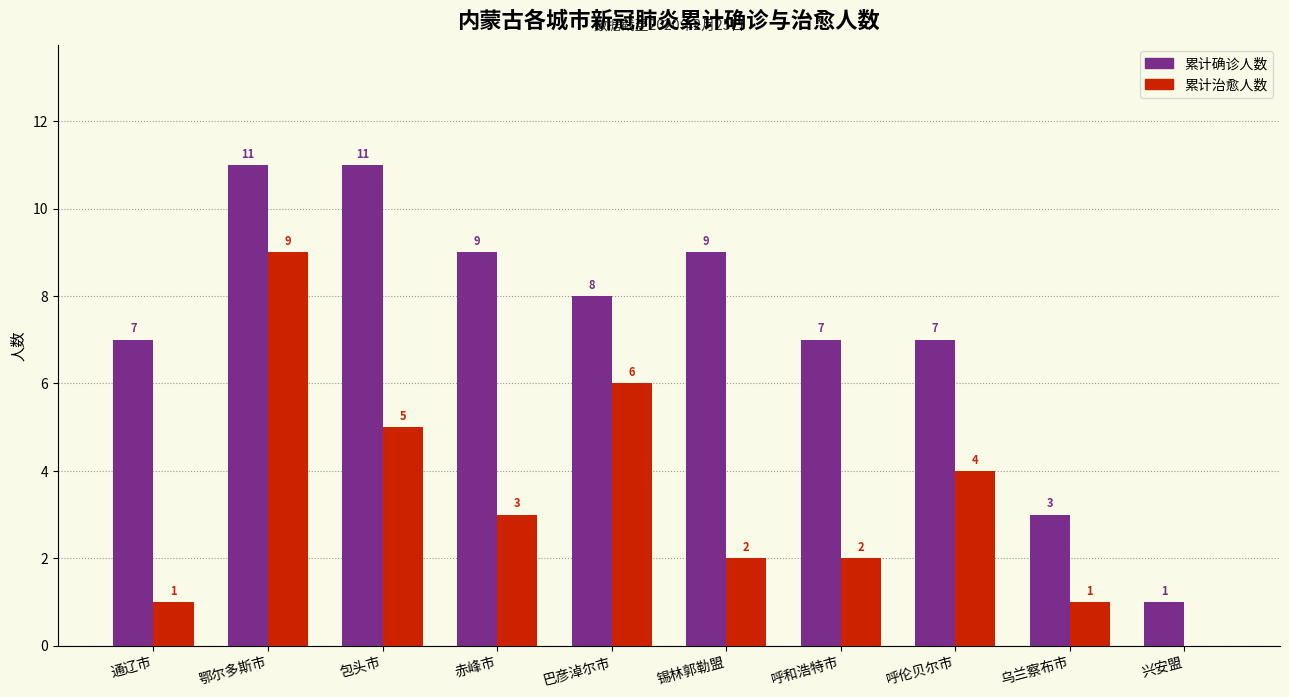

Reading left to right, list all the values displayed in this chart.

累计确诊人数: 7	11	11	9	8	9	7	7	3	1
累计治愈人数: 1	9	5	3	6	2	2	4	1	0